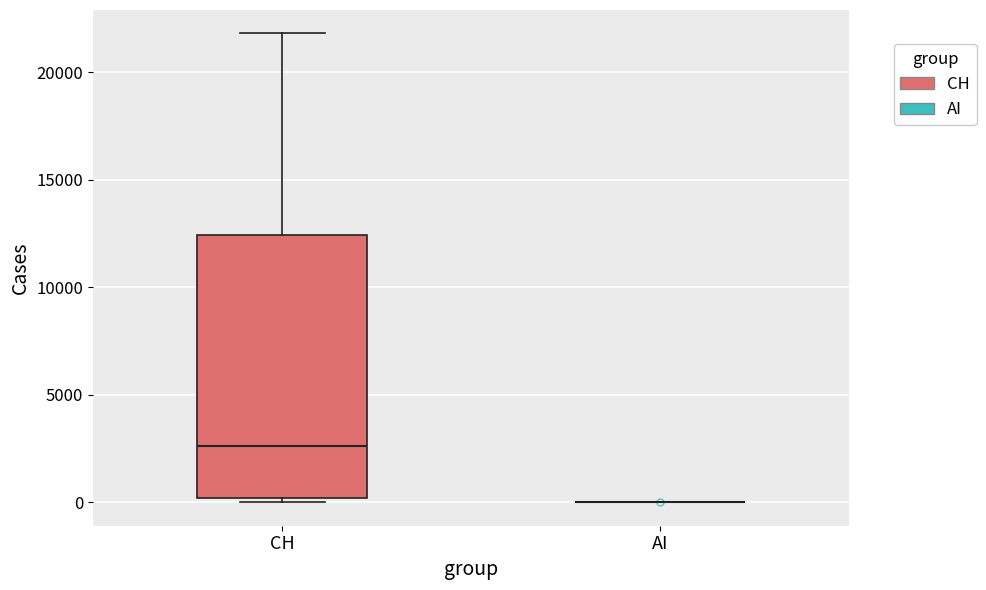

Reading left to right, transcribe this box plot: for each box, give where its median line is, the range the box spans, and where its two whiskers end, as read against the y-axis. The values are not printed on the chart, so give them approximately, as read against the axis.

CH: median 2500, box 0 to 12500, whiskers 0 (just below the box's lower edge) to 22000
AI: box collapsed to a line at 0, whiskers 0 to 0